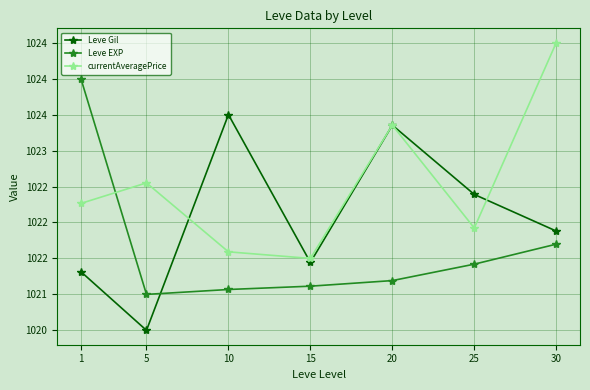

What are all the series names shown in the legend?

Leve Gil, Leve EXP, currentAveragePrice